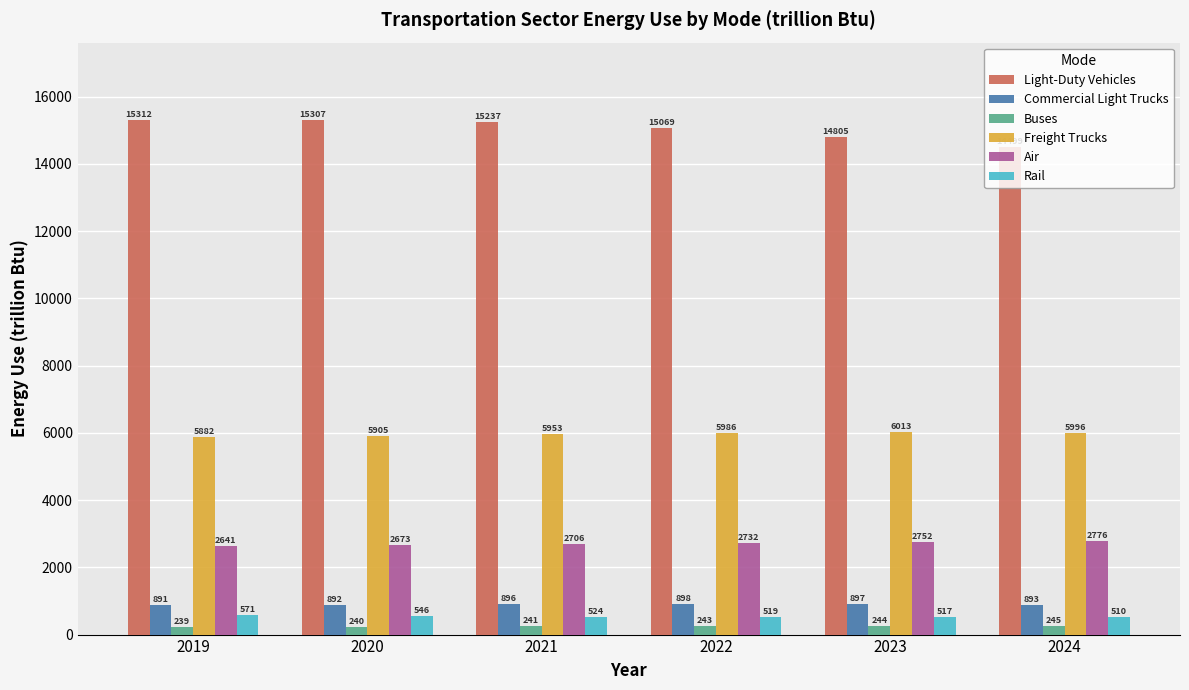

Between 2020 and 2022, which series saw the biggest shift?

Light-Duty Vehicles